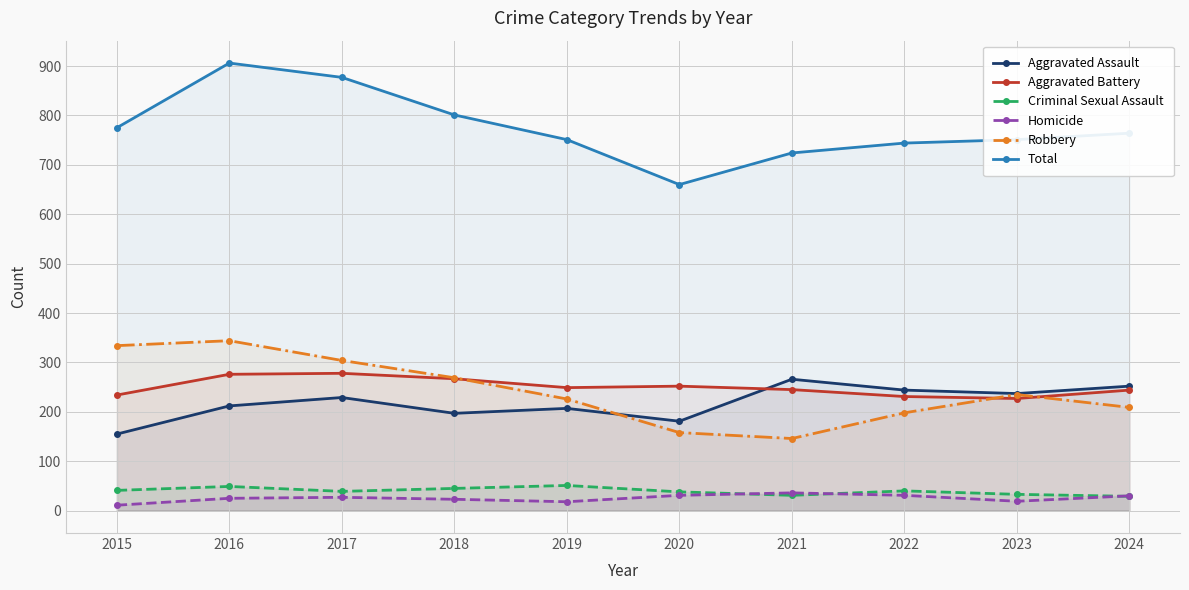

Reading right to left, extract all data points from this chart.

Aggravated Assault: 252	237	244	266	181	207	197	229	212	155
Aggravated Battery: 244	227	231	245	252	249	267	278	276	234
Criminal Sexual Assault: 29	33	40	31	38	51	45	39	49	41
Homicide: 30	19	31	36	31	18	23	27	25	11
Robbery: 209	235	198	146	158	226	269	304	344	334
Total: 764	751	744	724	660	751	801	877	906	775